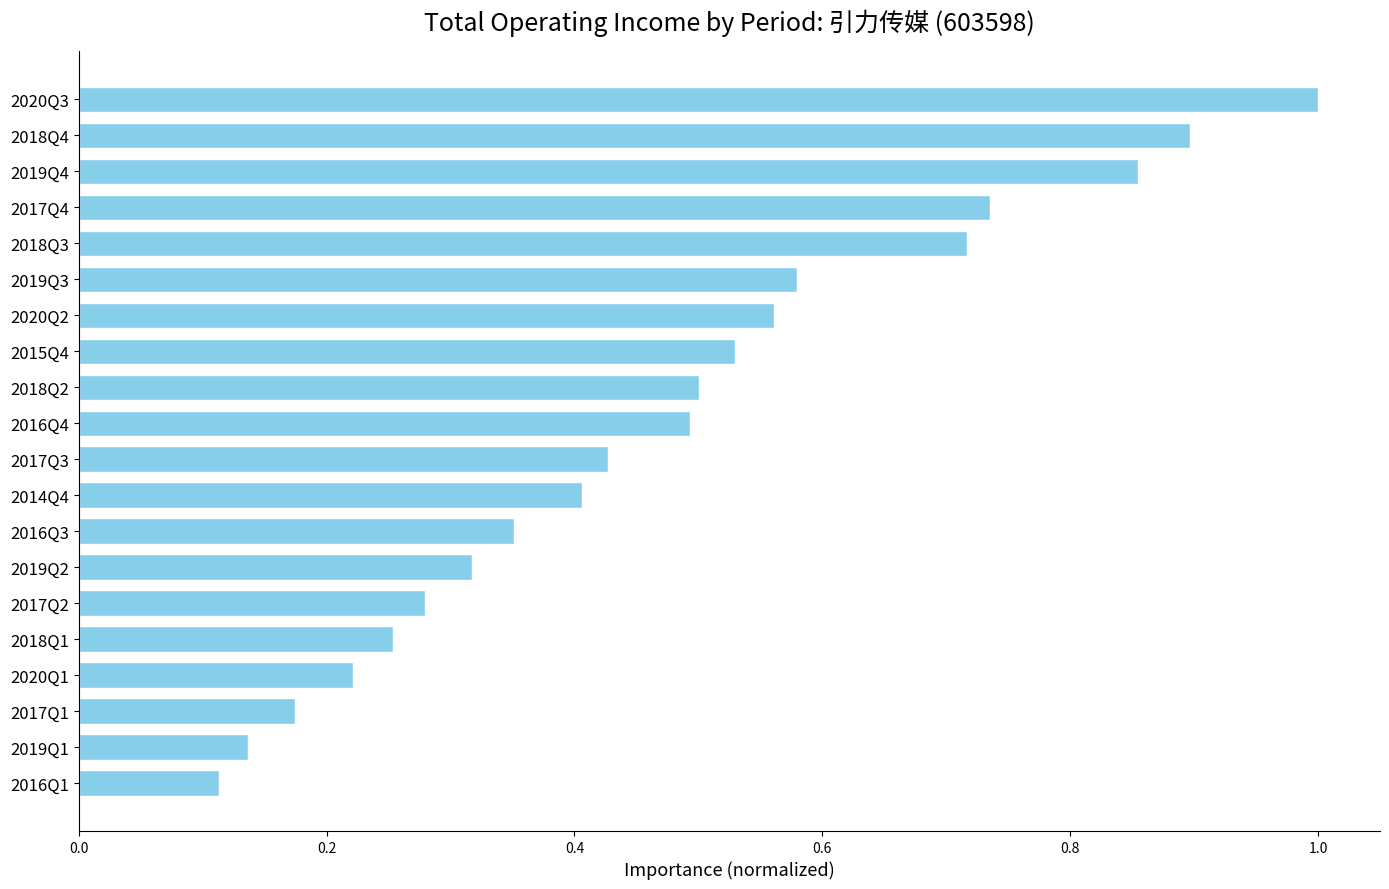

The value at 2018Q3 is 0.4. True or false?

False